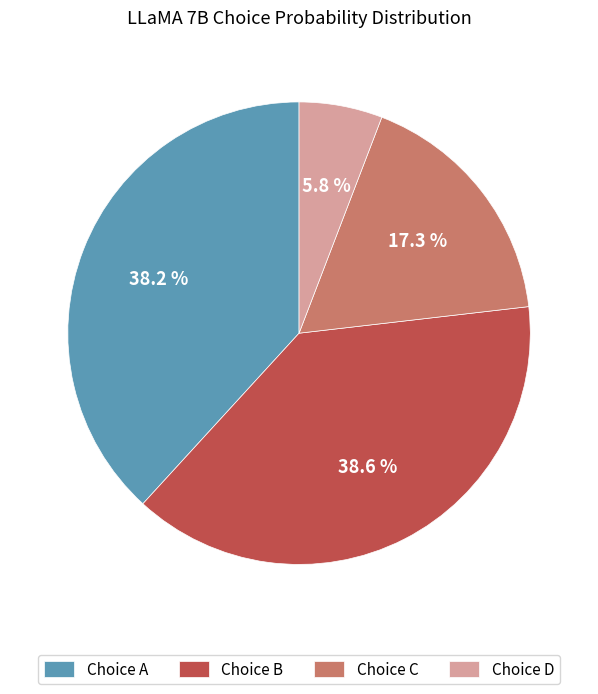

Is Choice C the majority of the pie?

No